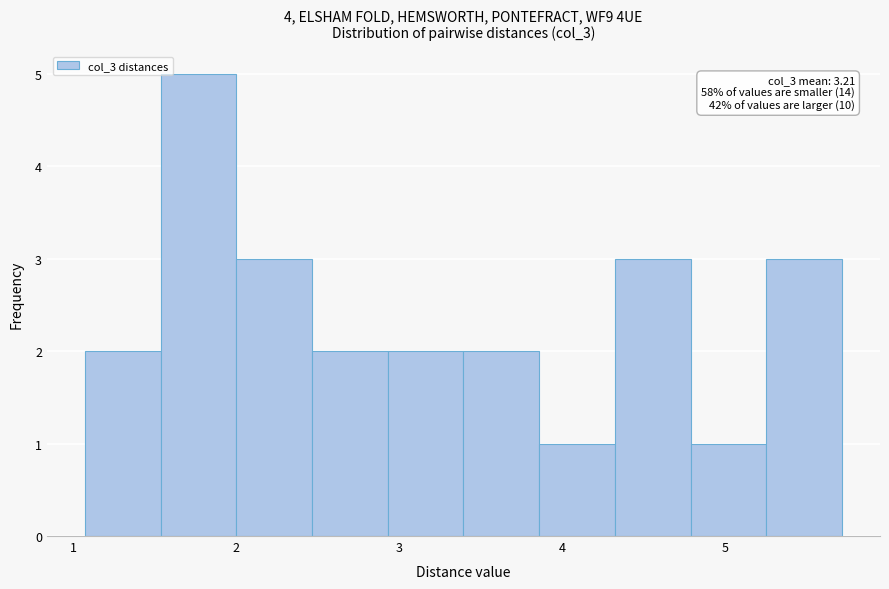

Over which range of the x-axis is the bar tallest?

1.5 to 2.0